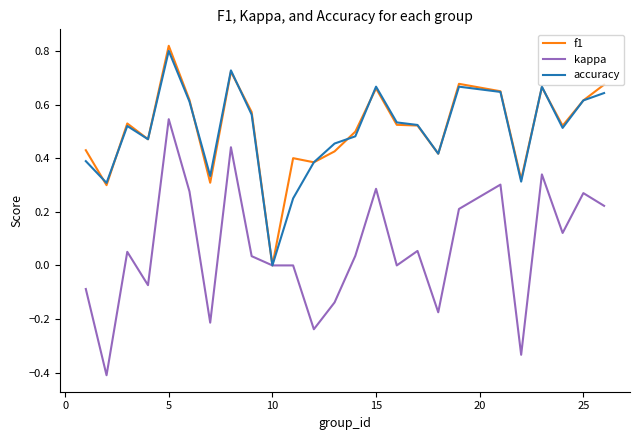

What is the minimum value shown in the chart?

-0.4